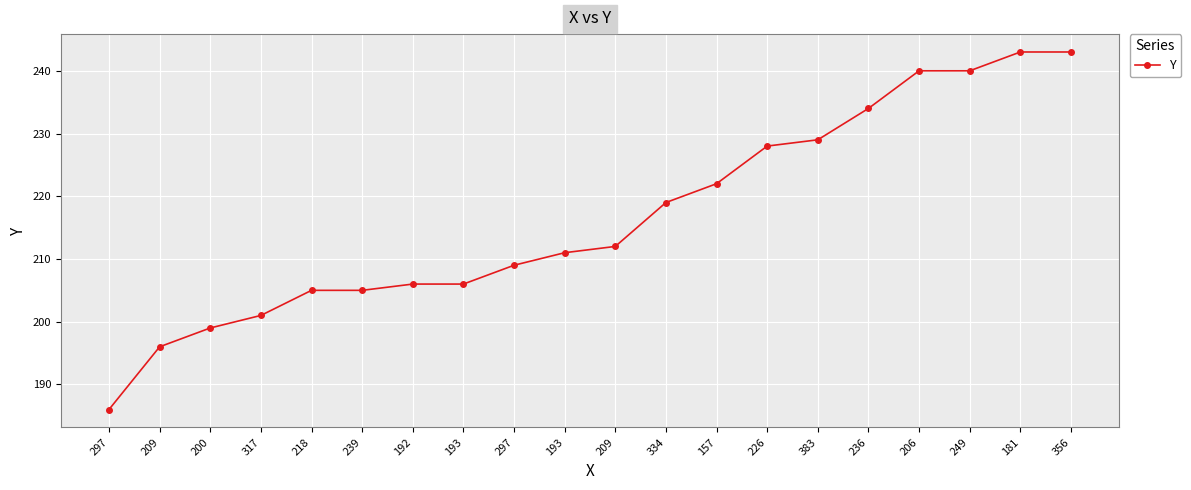

Which category has the lowest value across all series?

297